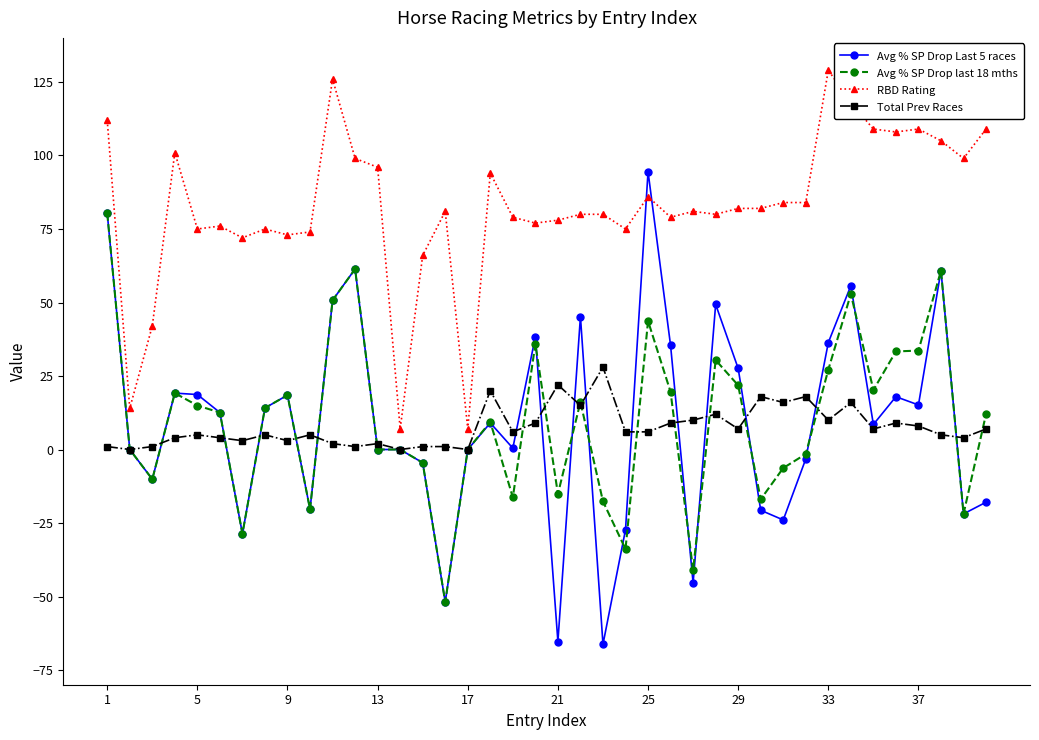

Which series has the widest spread of values?

Avg % SP Drop Last 5 races